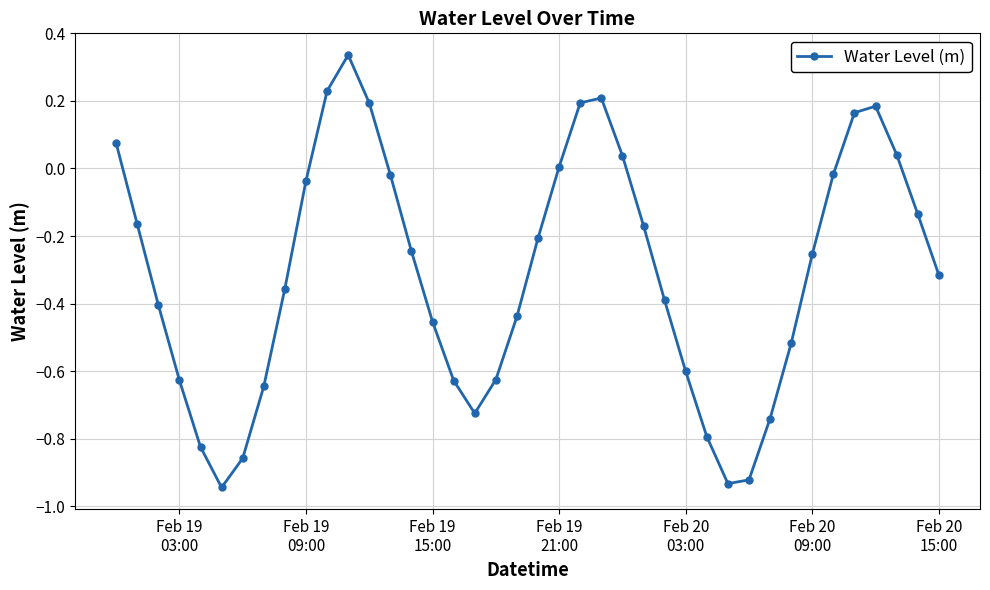

How many points are lower than both their immediate neighbors (excluding endpoints)?

3